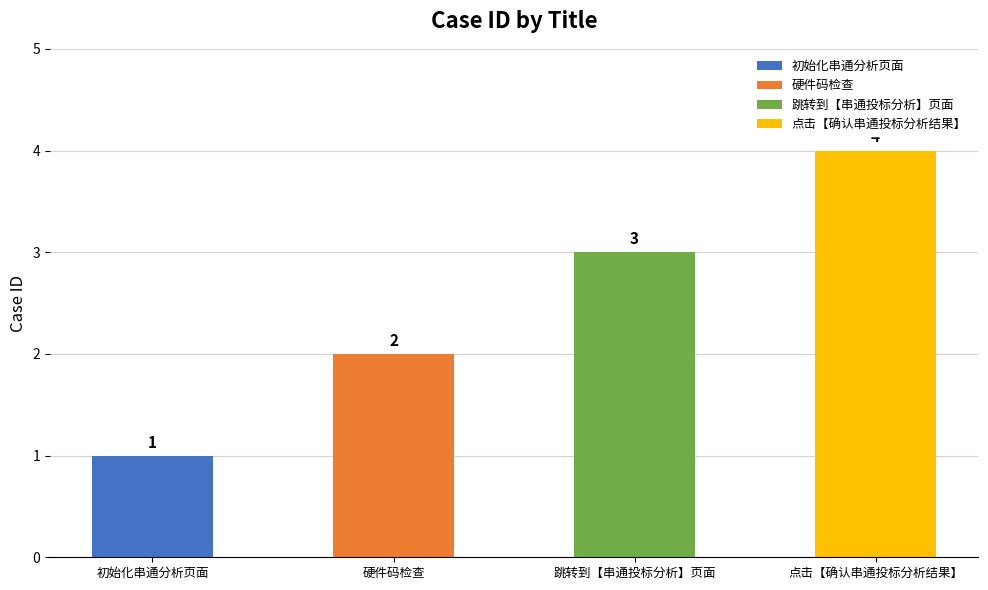

Which label corresponds to the largest value in the chart?

点击【确认串通投标分析结果】